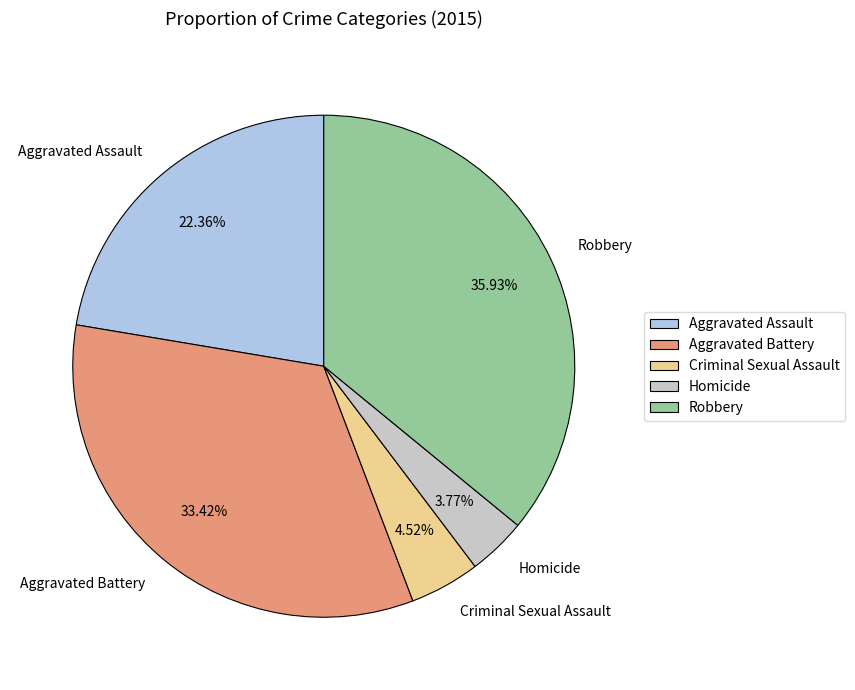

Between Homicide and Criminal Sexual Assault, which is larger?

Criminal Sexual Assault